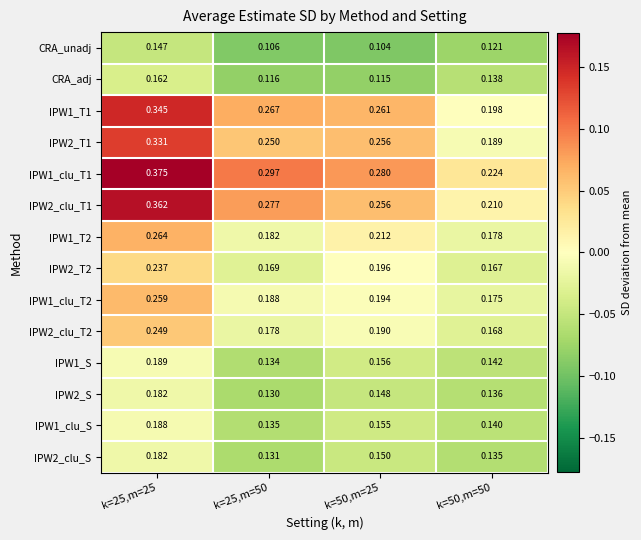

At how many categories does at least one series exceed 0?

4